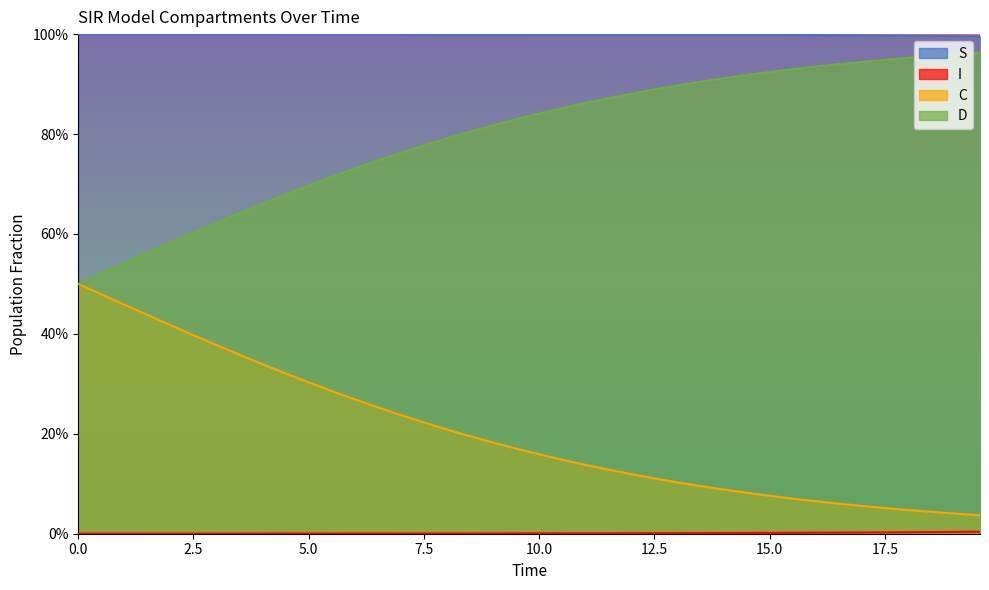

What is the label of the 33rd point from the right?

17.5